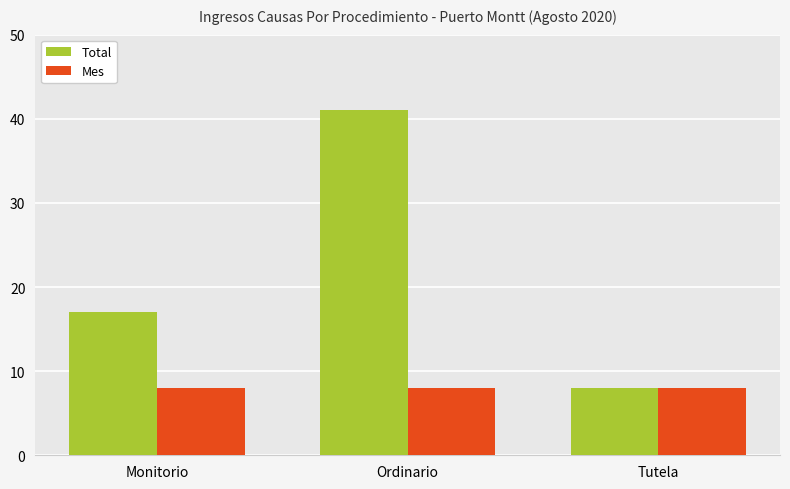

Reading left to right, extract all data points from this chart.

Total: 17	41	8
Mes: 8	8	8